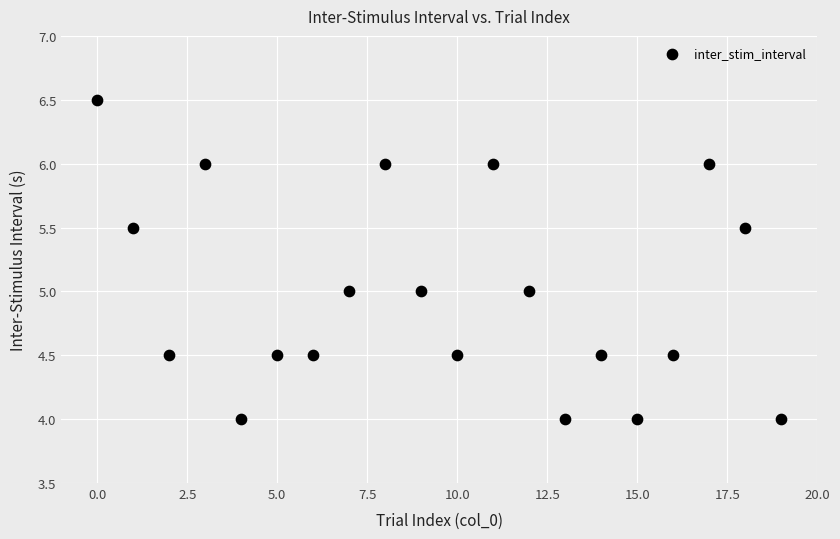

What is the range of Y values (max minus min)?

2.5